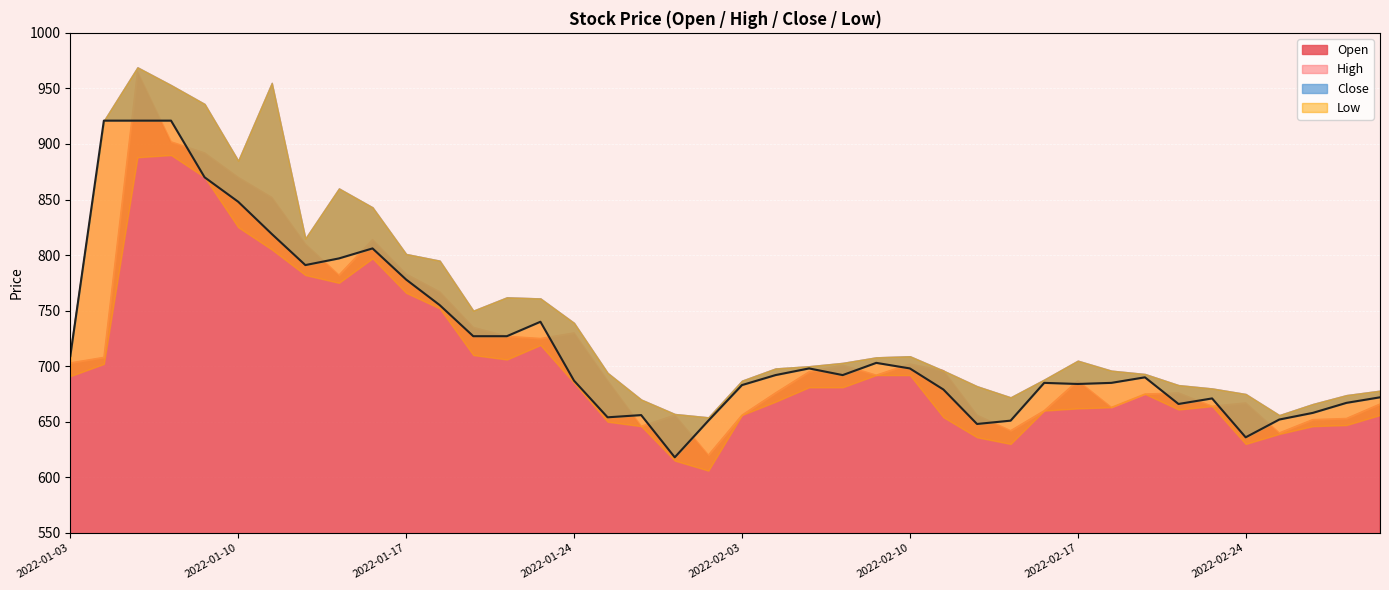

What is the difference between the highest and lowest values at 2022-02-21?

18